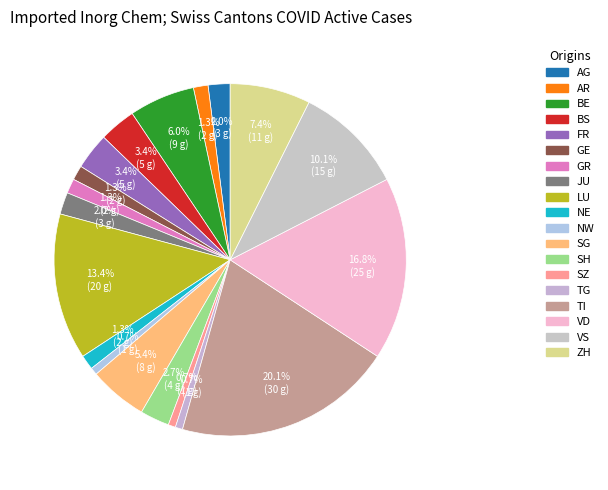

How many segments does this pie chart have?

19